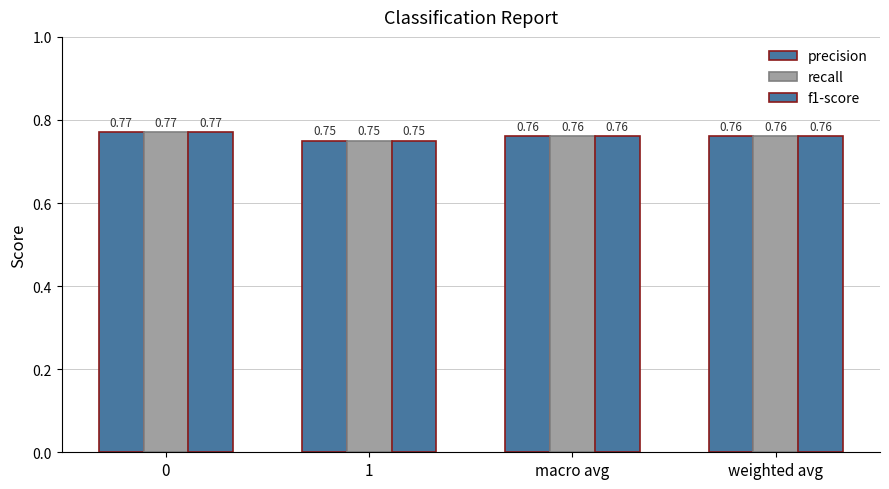

Is it true that f1-score equals 0.8 at 0?

True